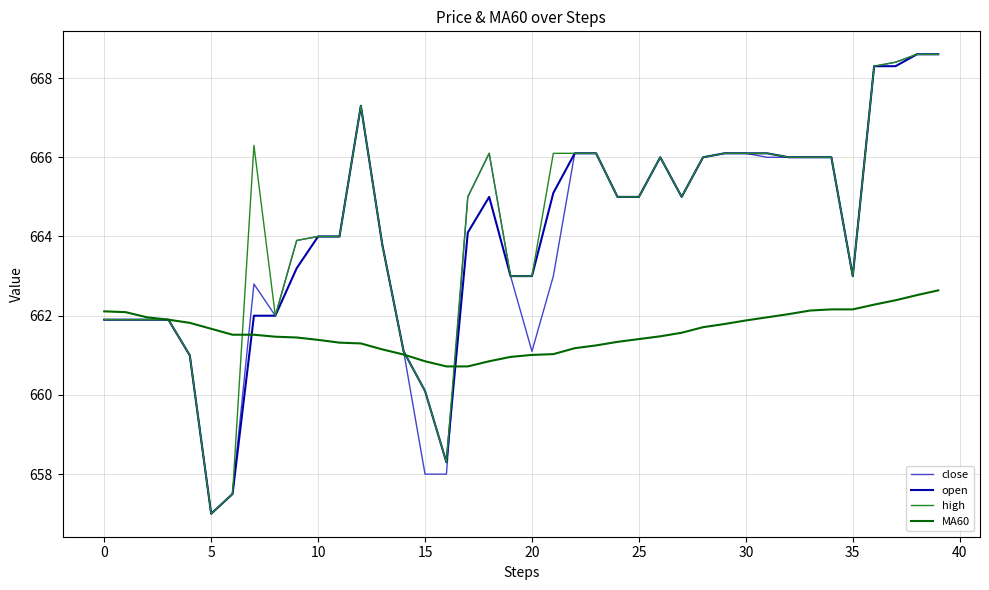

How many lines are shown in the chart?

4